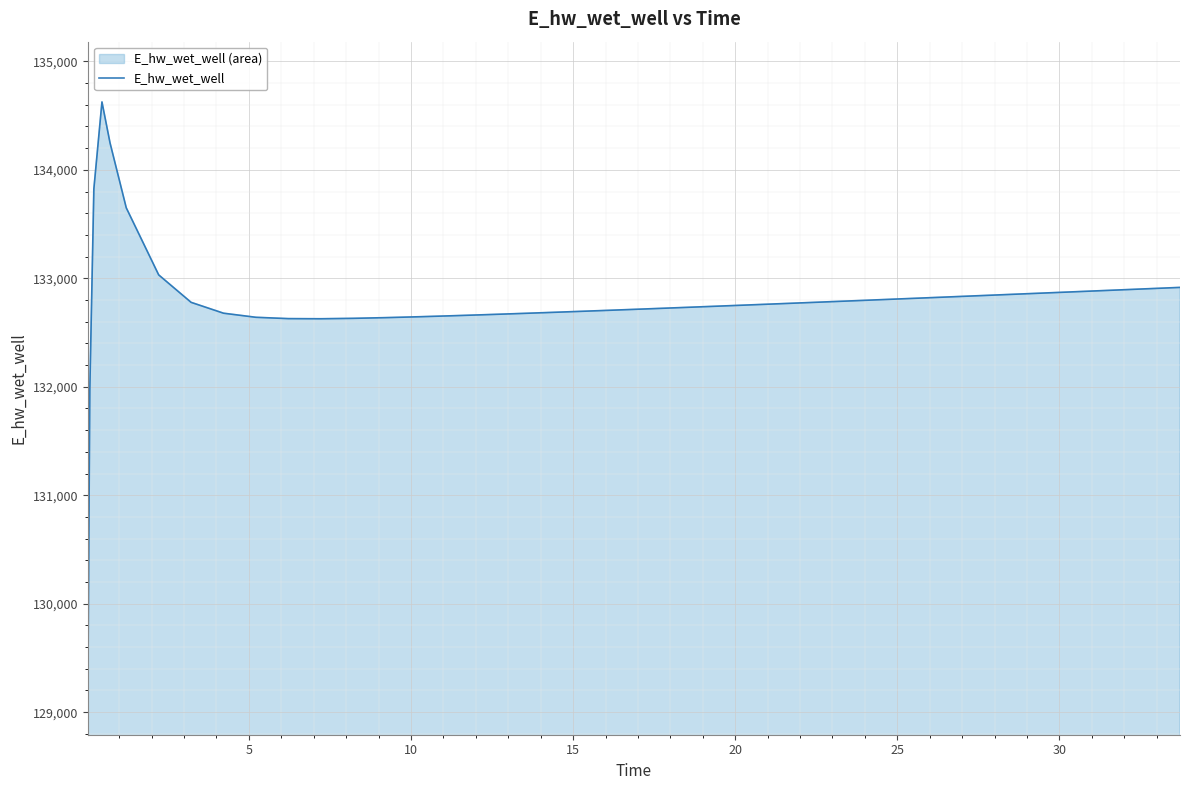

What is the greatest value displayed?

134626.2